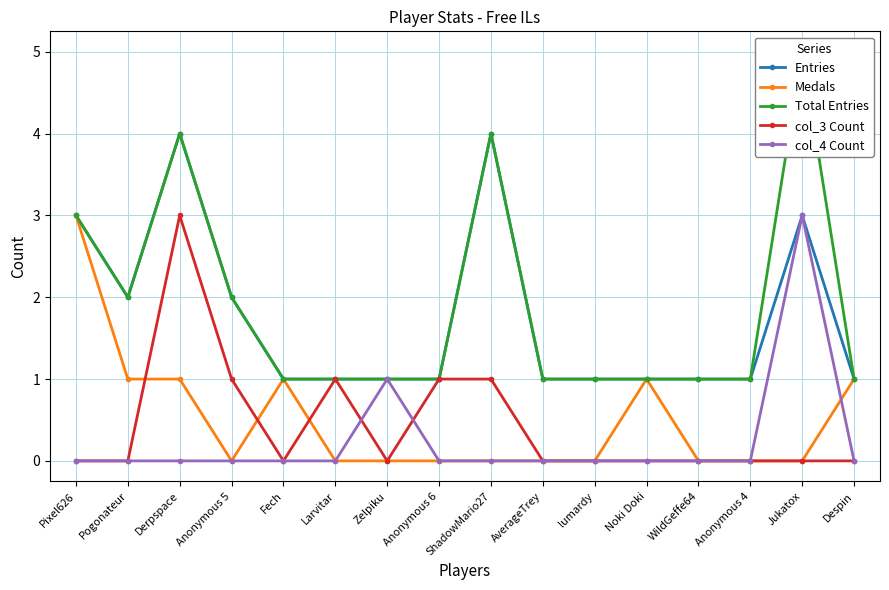

At how many categories does at least one series exceed 2?

4